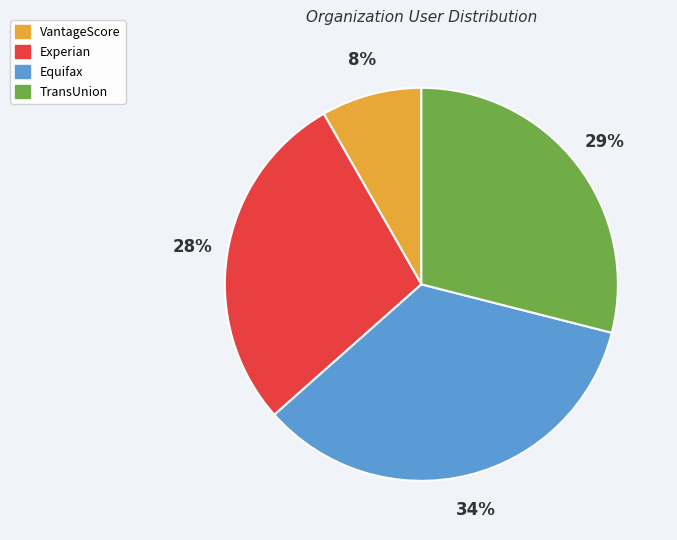

To the nearest percent, what is the difference between the VantageScore and Experian slice percentages?

20%